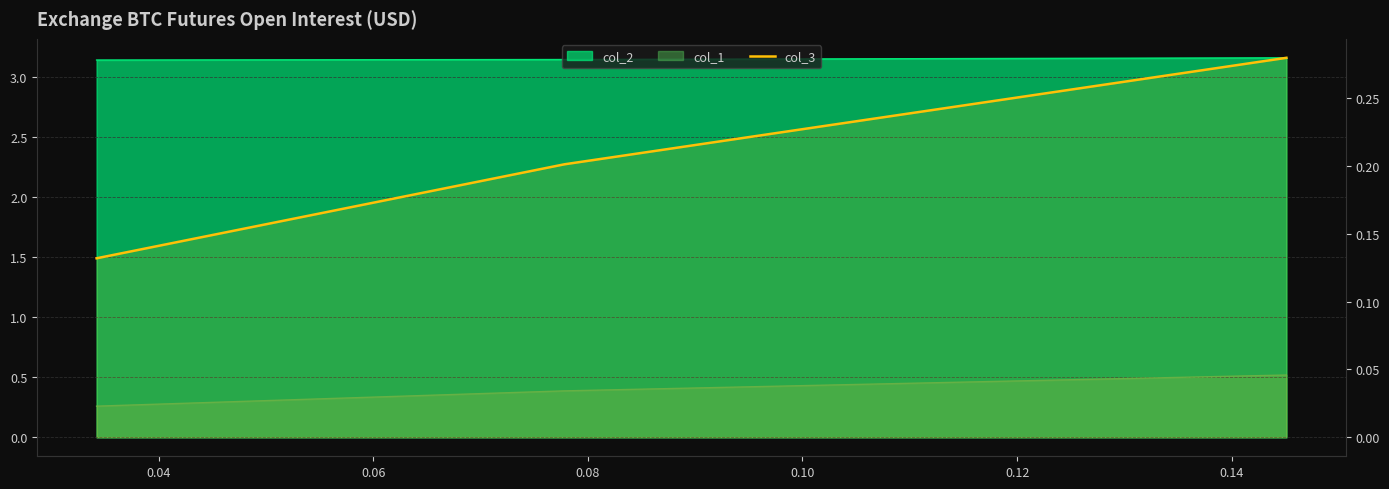

What is the value of the 3rd point from the left?

0.1